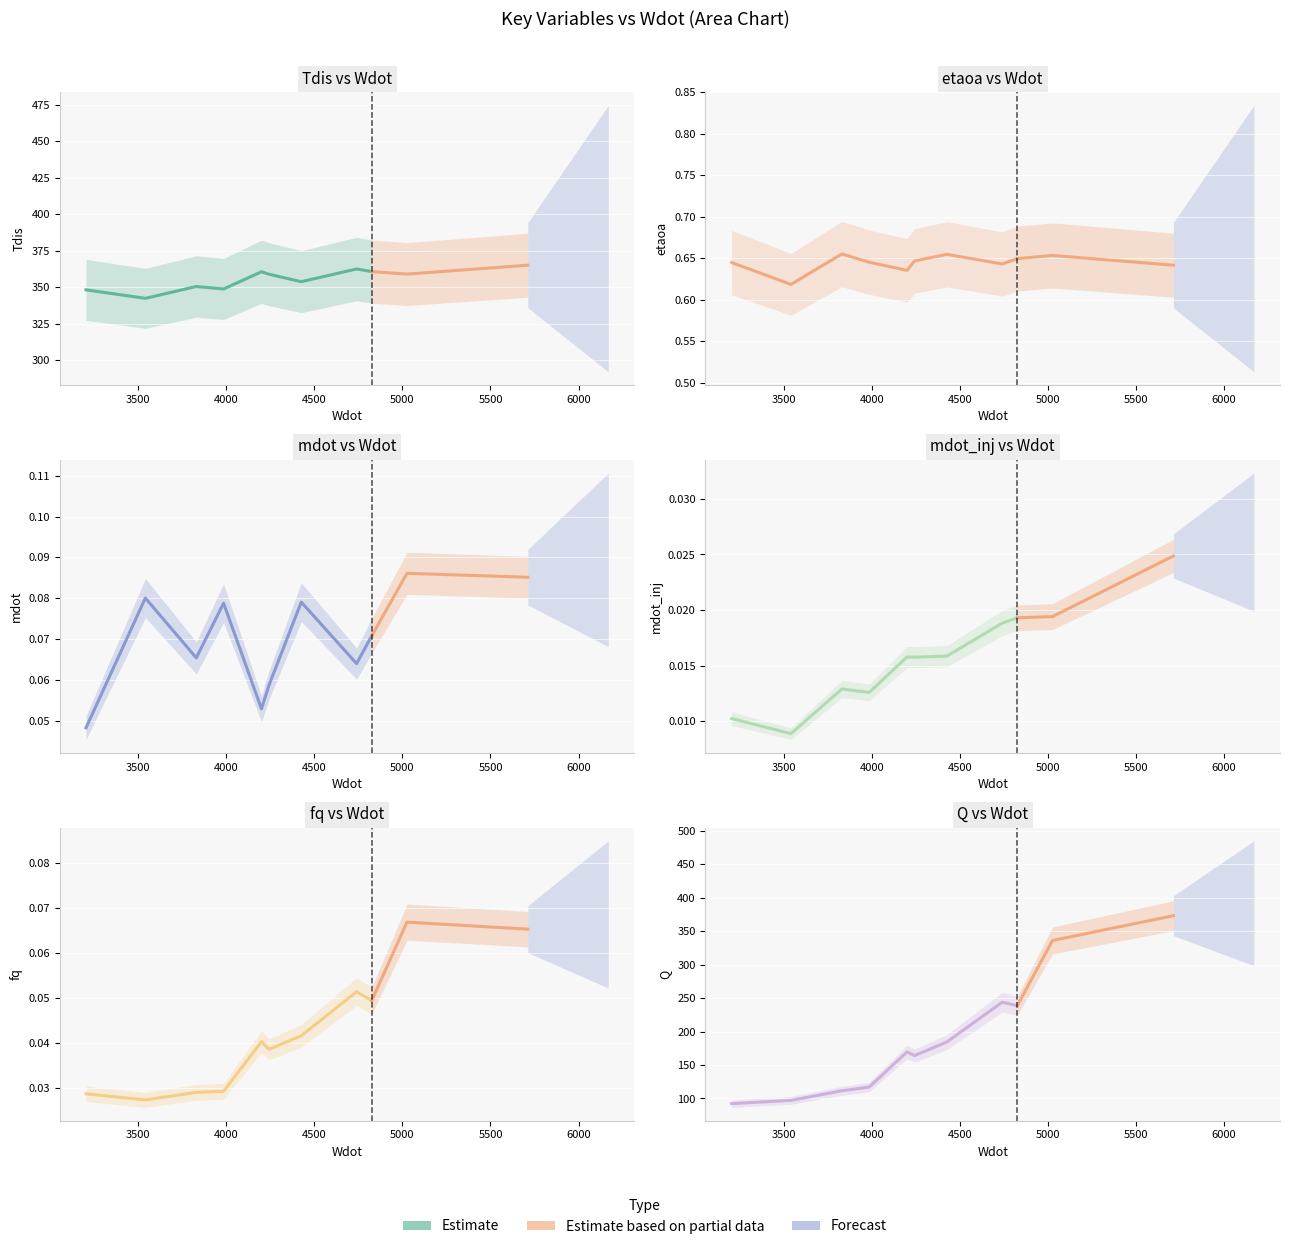

How many interior local valleys does the mdot series have?

3